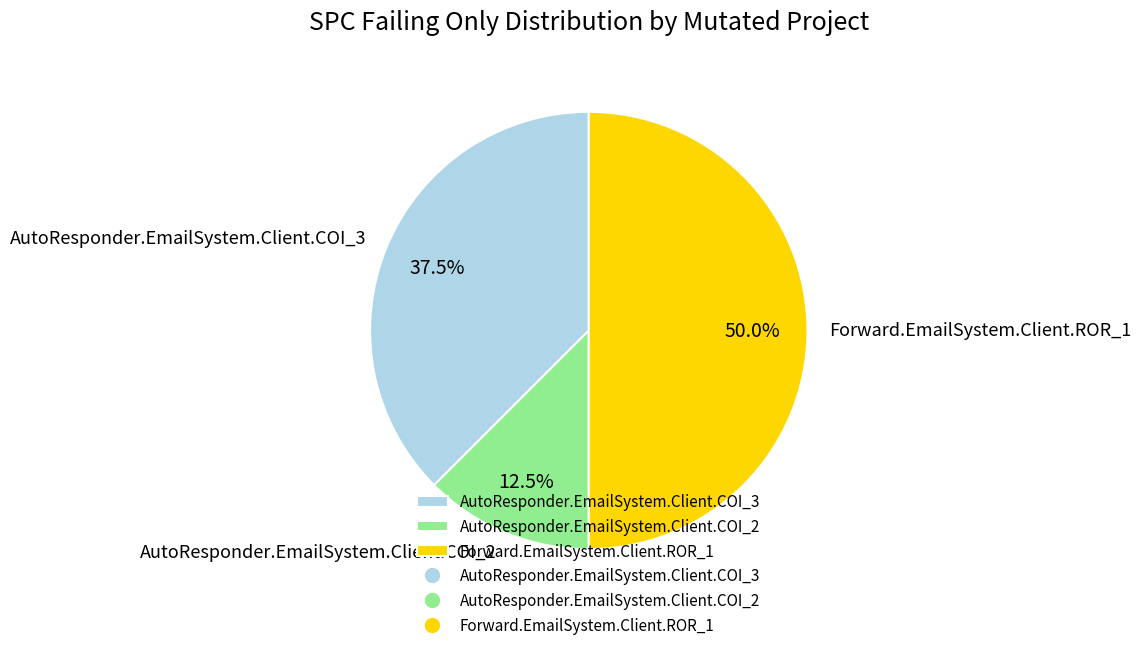

How many slices are in this pie chart?

3